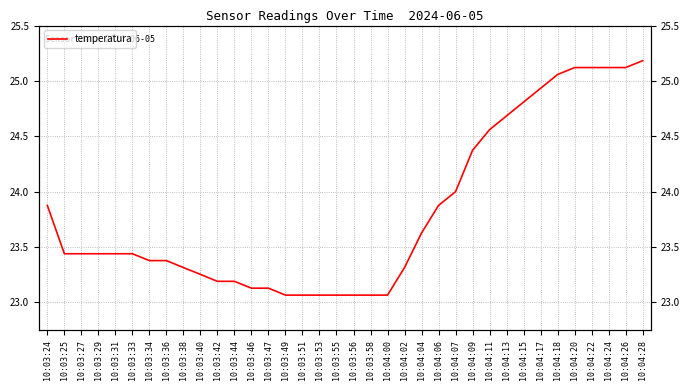

How many distinct data groups are displayed?

1